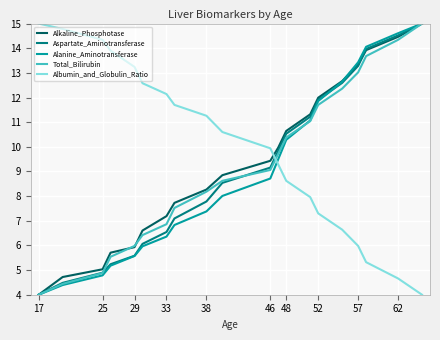

True or false: Total_Bilirubin has more than 1 interior local peaks.

False